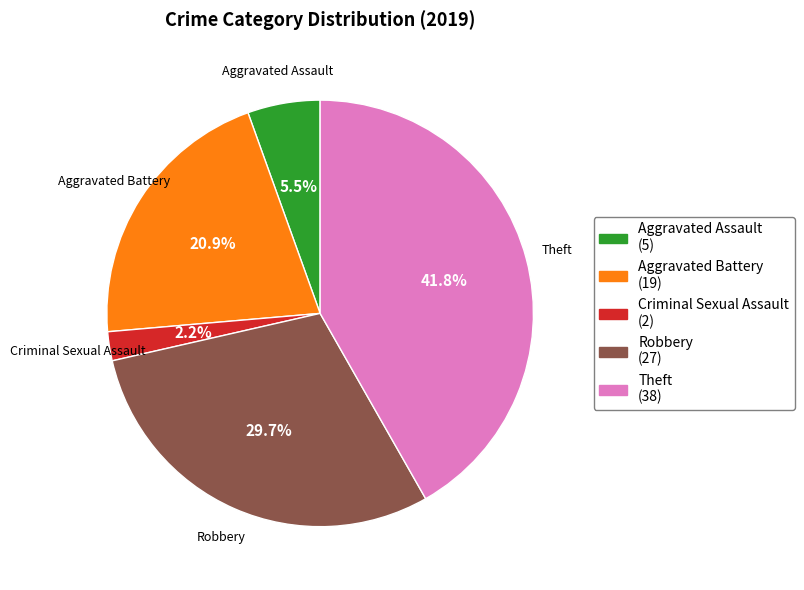

Is there any slice that represents more than half of the pie?

No